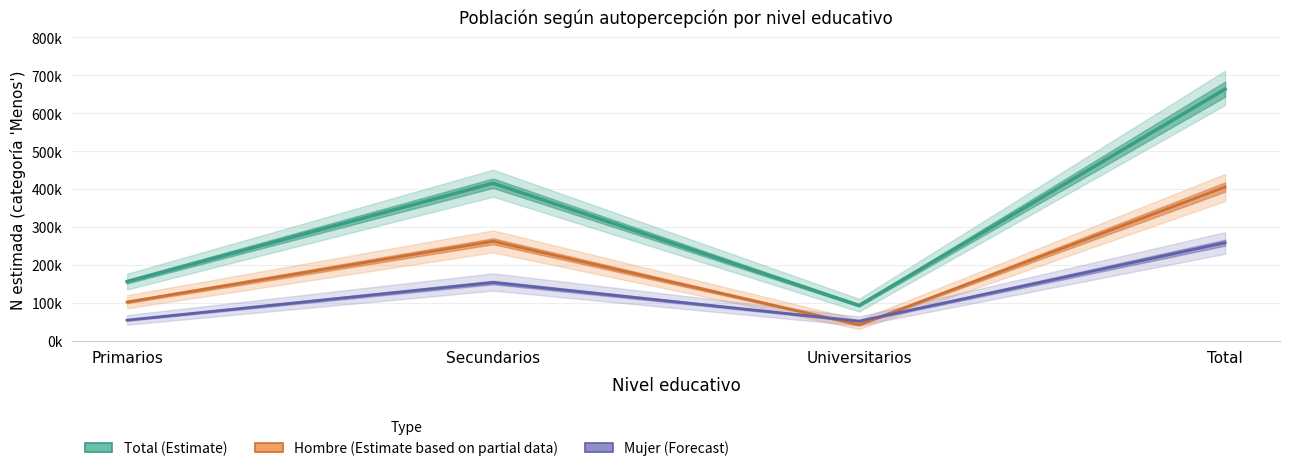

How many distinct data groups are displayed?

3